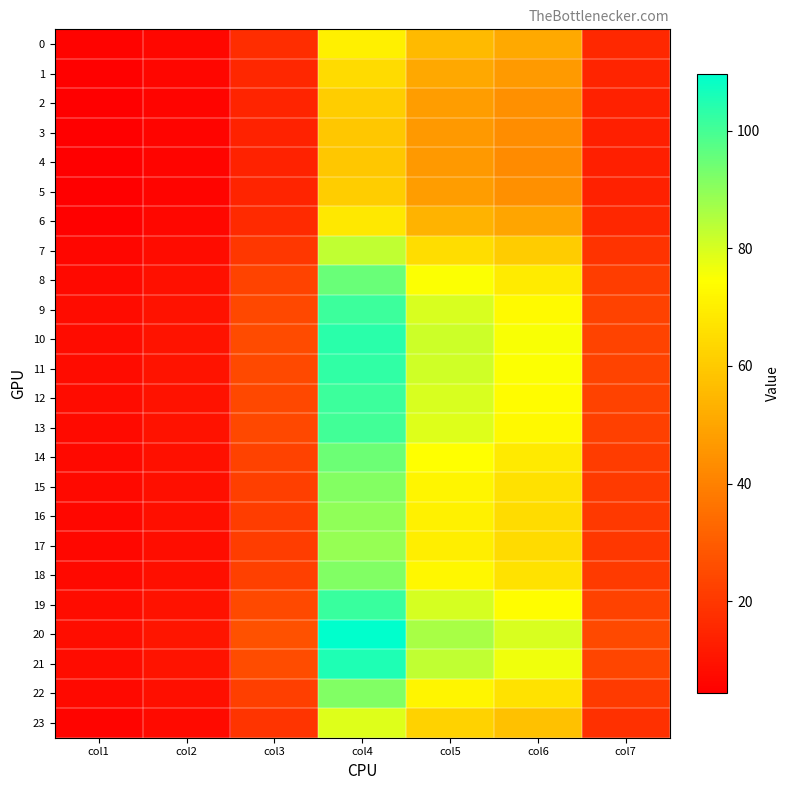

Which series has the widest spread of values?

20